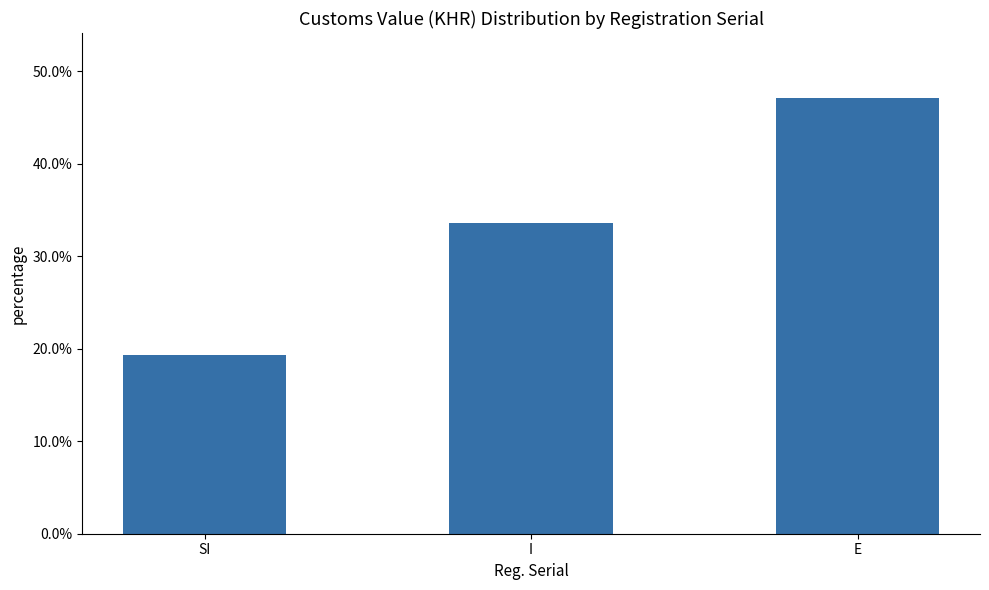

Between I and SI, which is larger?

I